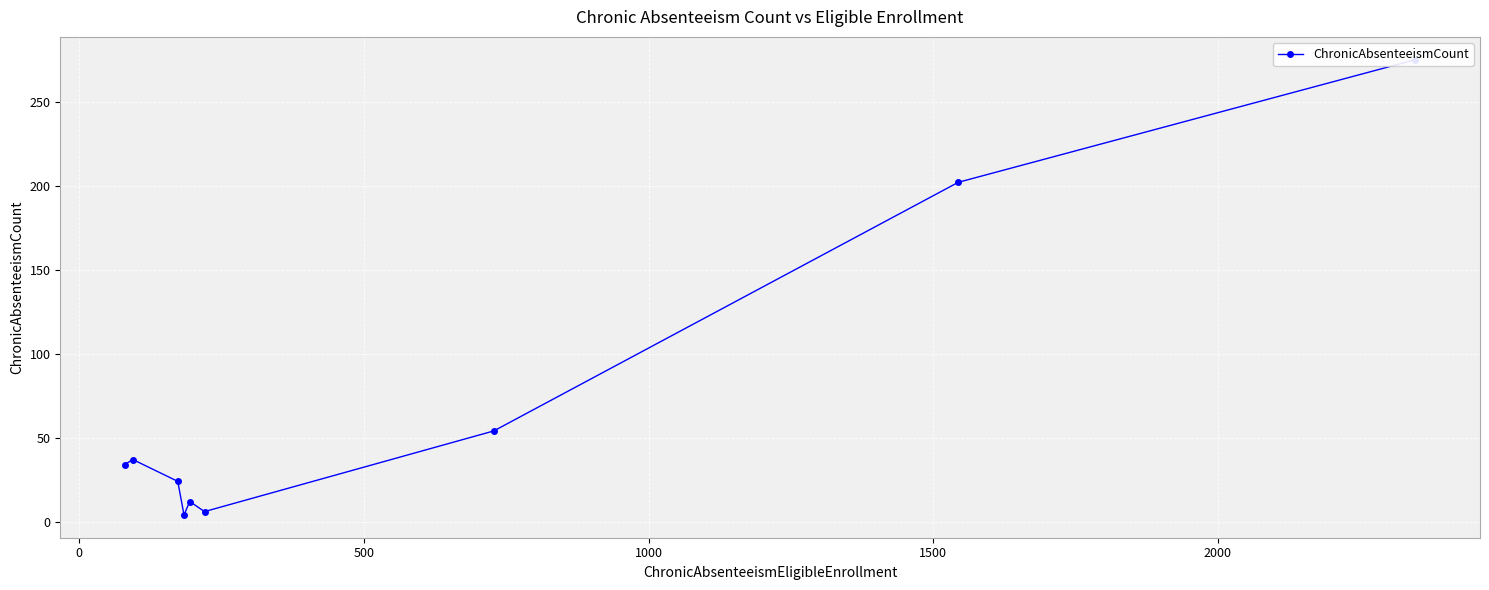

What is the difference between the second highest and minimum values?

198